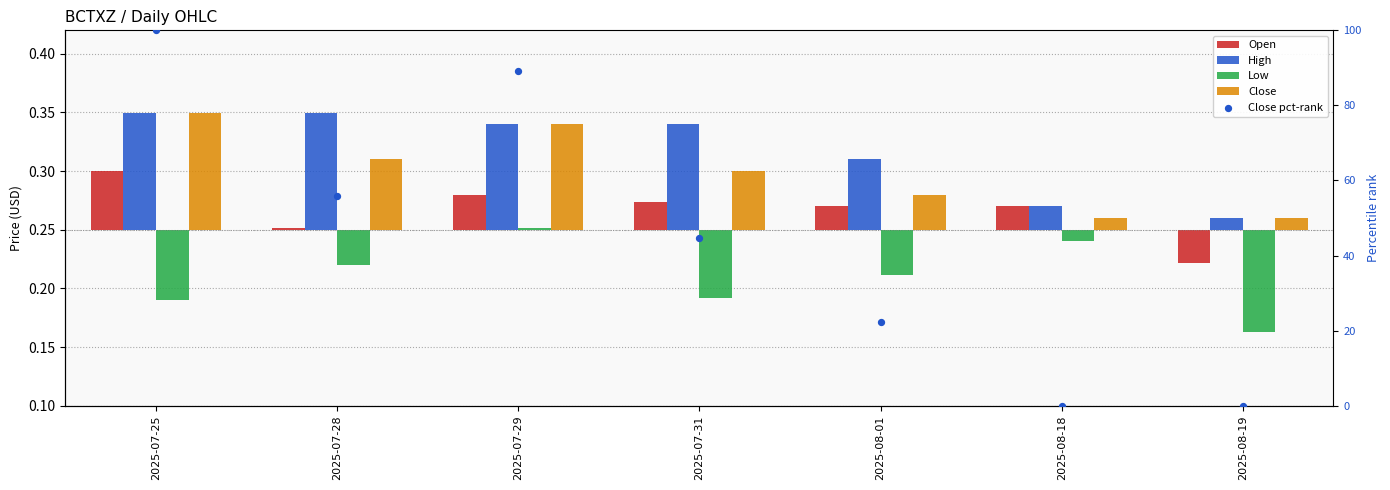

What are all the series names shown in the legend?

Open, High, Low, Close, Close pct-rank